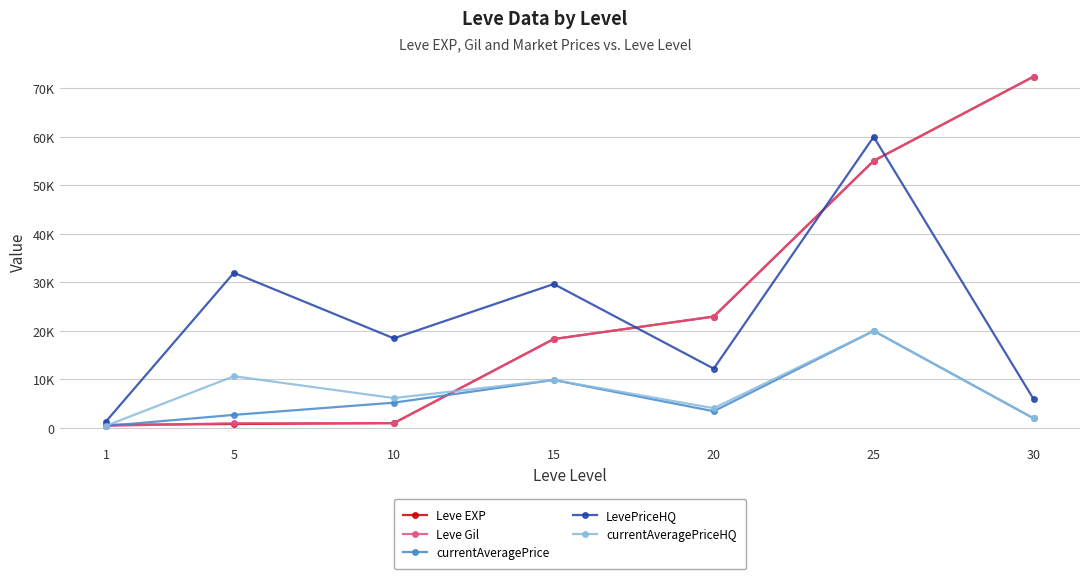

What is the difference between the maximum and minimum values in the Leve Gil series?

72010.0